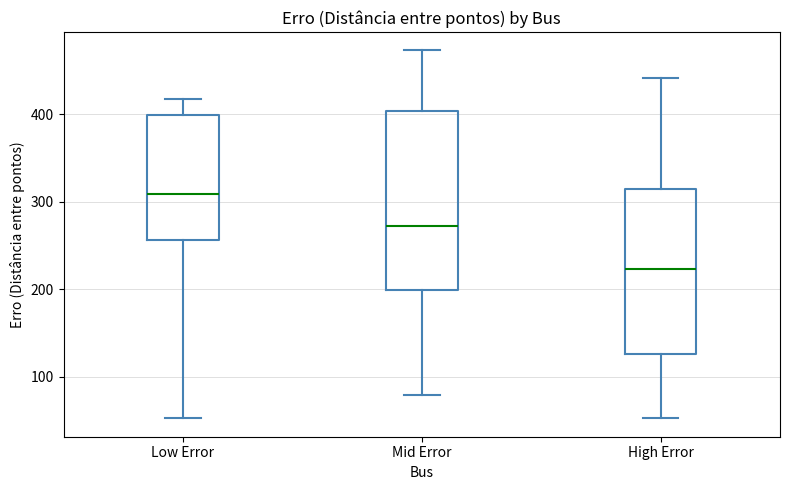

Which box is the tallest, from its lower edge to its upper edge?

Mid Error